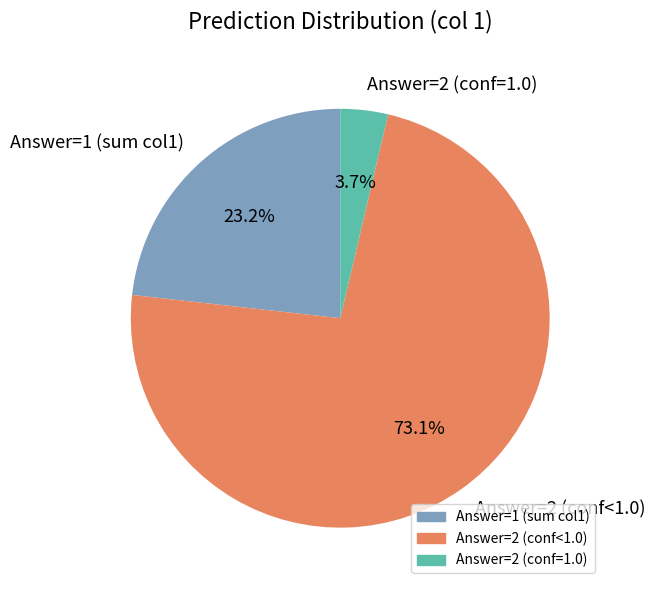

Do Answer=1 (sum col1) and Answer=2 (conf=1.0) together represent more than half of the pie?

No